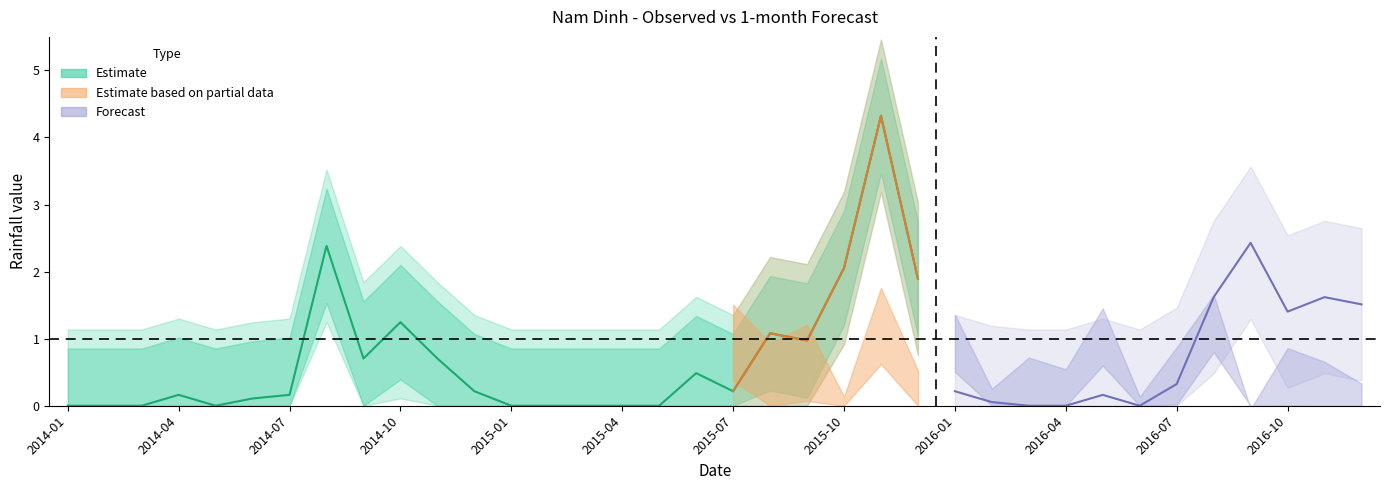

How many data points are above 0?

15